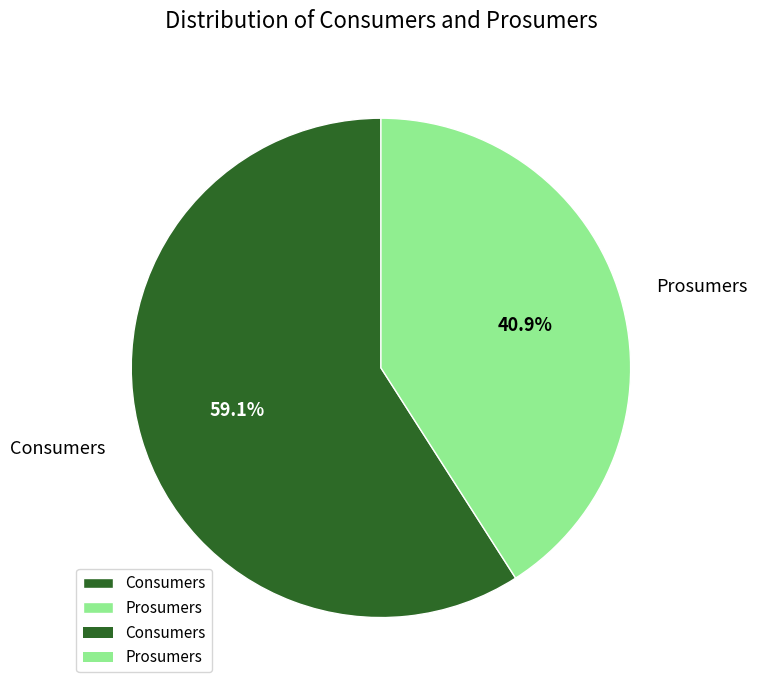

What percentage is NOT represented by Consumers?

40.9%